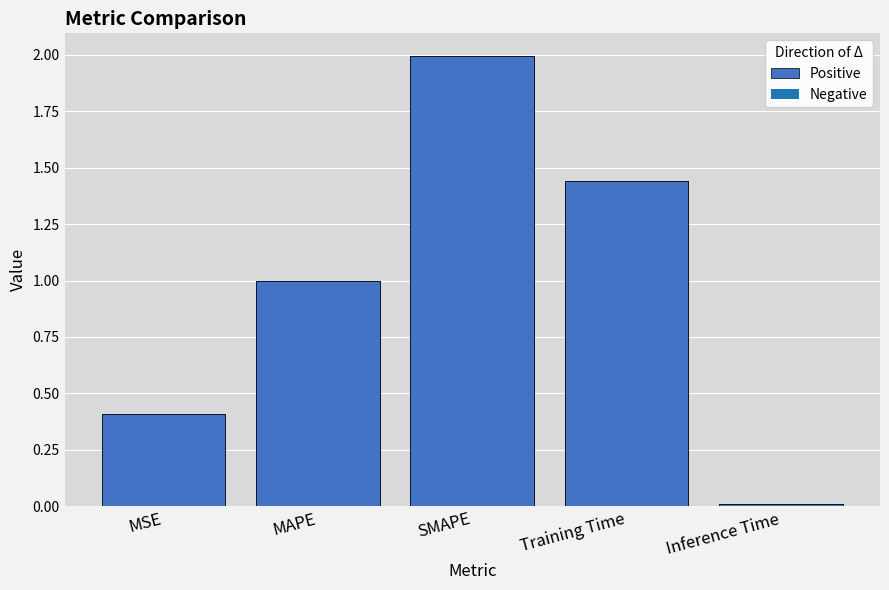

What is the value of the 4th bar from the left?

1.4